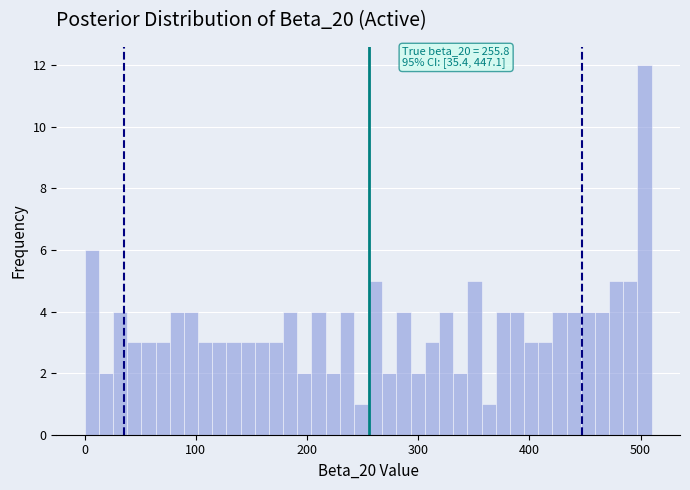

Read against the x-axis, roughly where is the centre of the tallest bar?

500